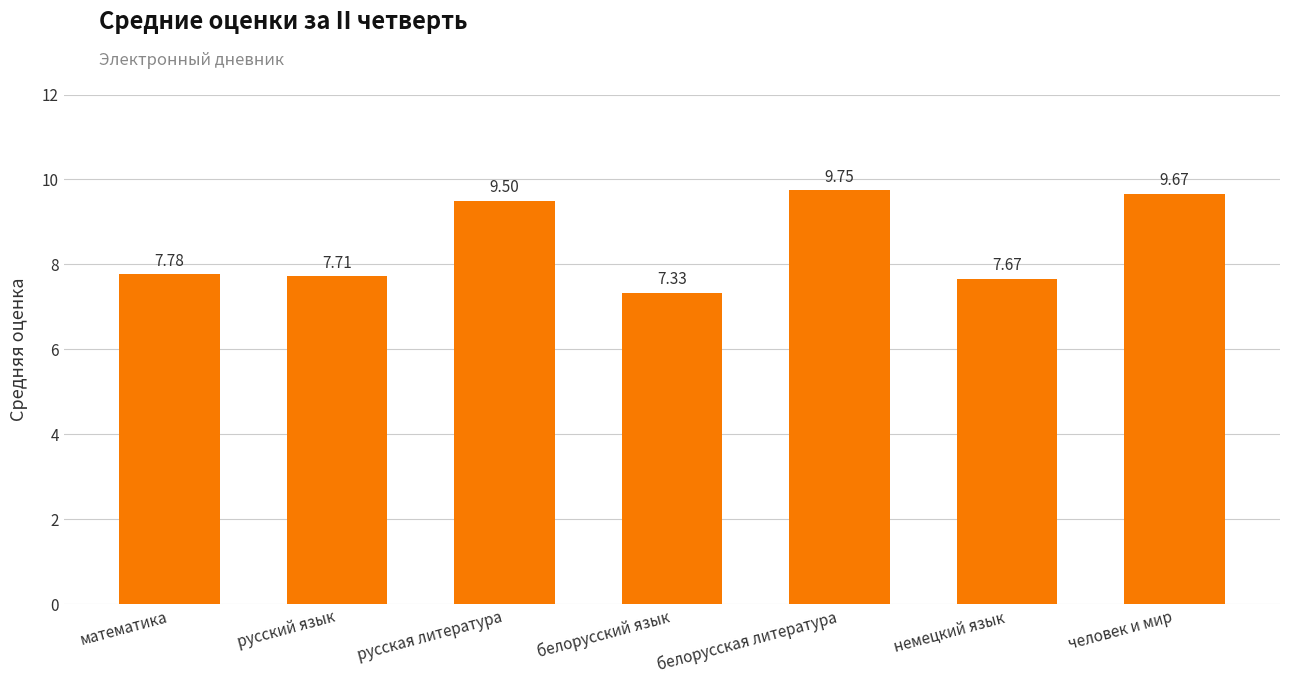

What is the label of the 7th bar from the right?

математика